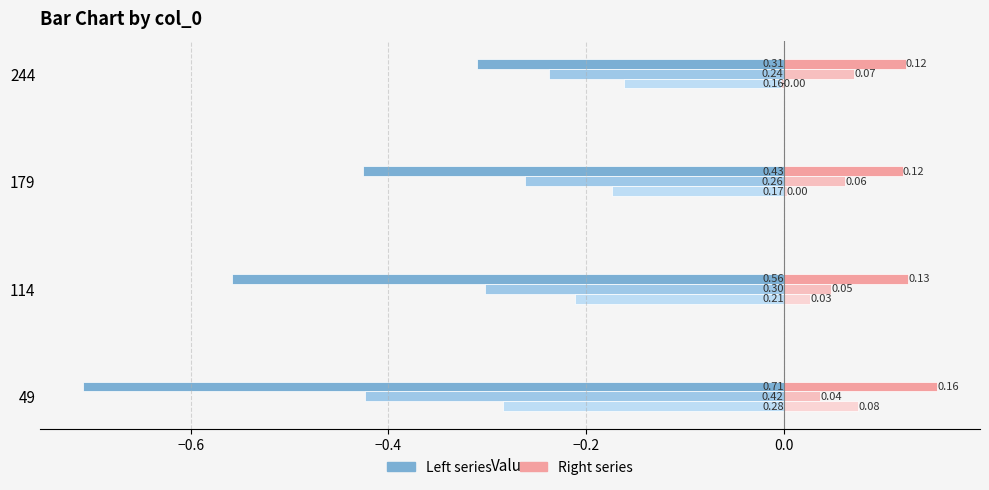

What is the value of the 4000 bar at the 3rd from the left?

-0.4